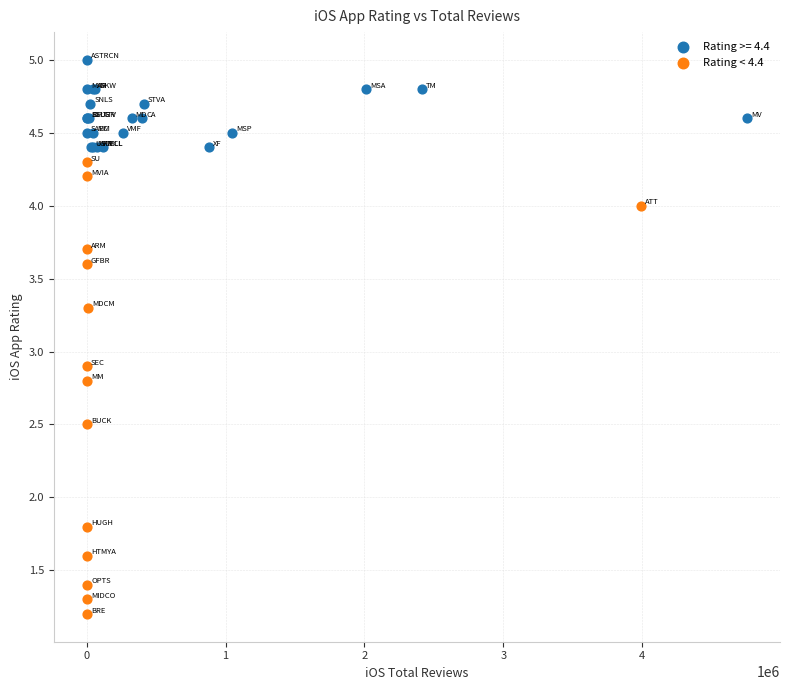

Which series contains the highest Y value?

Rating >= 4.4